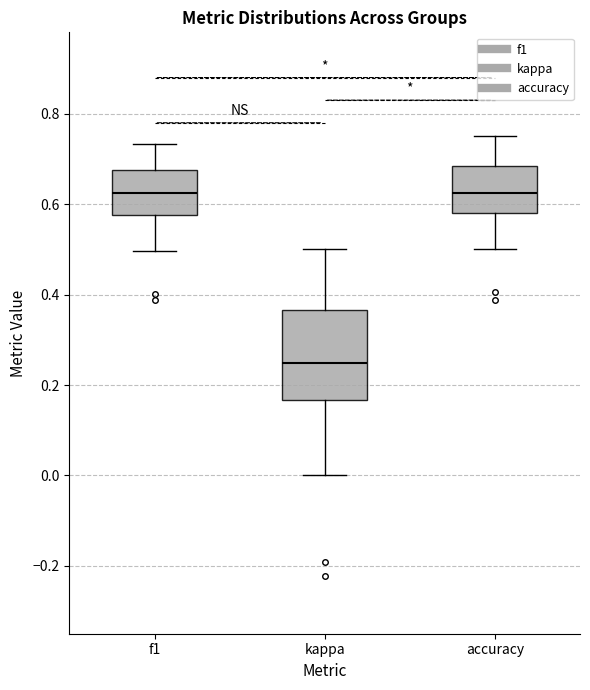

Reading left to right, transcribe this box plot: for each box, give where its median line is, the range the box spans, and where its two whiskers end, as read against the y-axis. The values are not printed on the chart, so give them approximately, as read against the axis.

f1: median 0.62, box 0.58 to 0.68, whiskers 0.50 to 0.74
kappa: median 0.24, box 0.16 to 0.36, whiskers 0.00 to 0.50
accuracy: median 0.62, box 0.58 to 0.68, whiskers 0.50 to 0.76